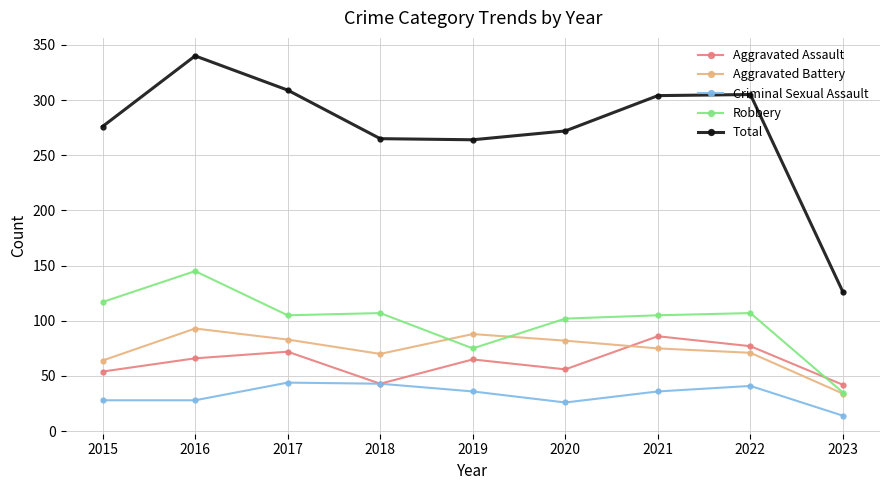

What is the value of the Total point at the 3rd from the left?

309